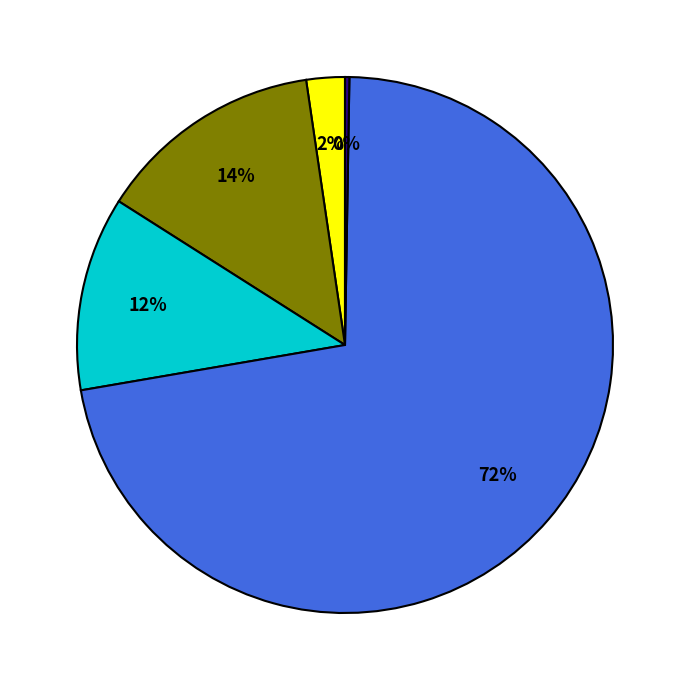

Does any single category account for the majority?

Yes